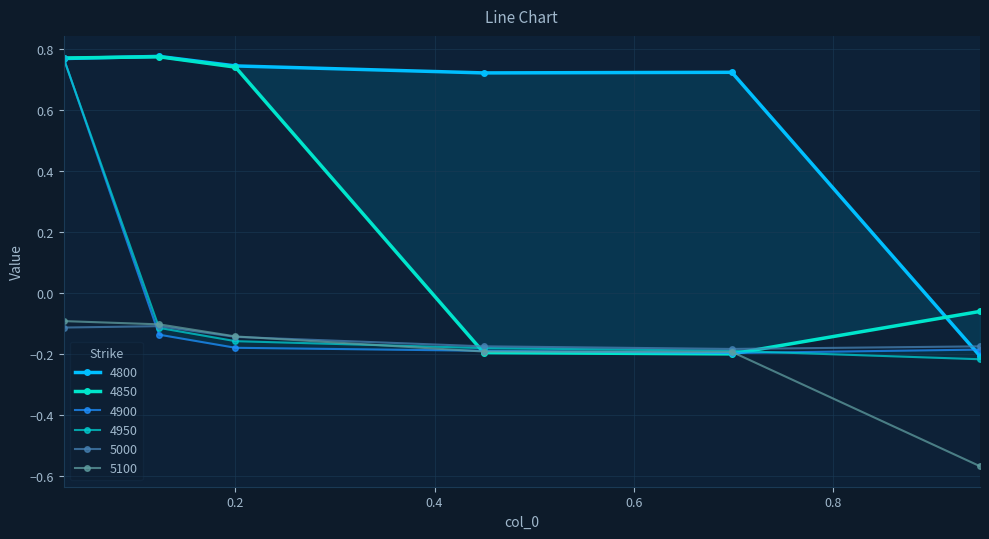

What is the difference between the second highest and minimum values in the 5000 series?

0.1